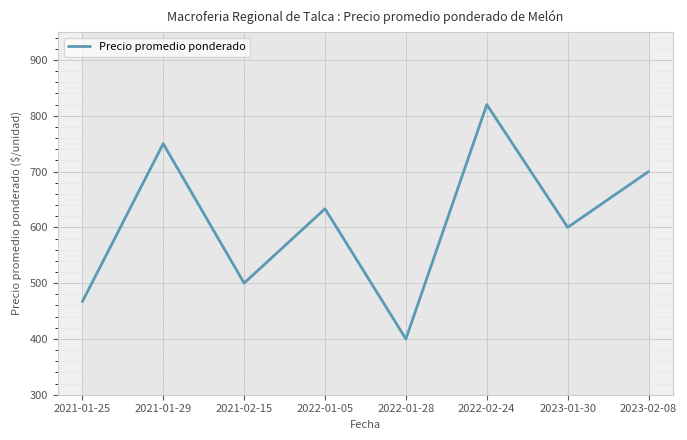

List the labels in order of value, smallest first.

2022-01-28, 2021-01-25, 2021-02-15, 2023-01-30, 2022-01-05, 2023-02-08, 2021-01-29, 2022-02-24